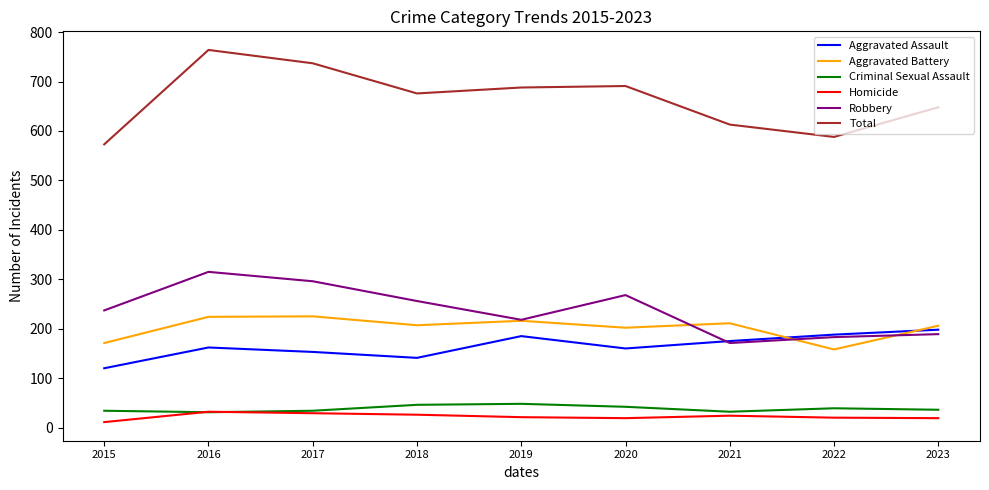

What is the spread (max minus min) of values at 2019?

667